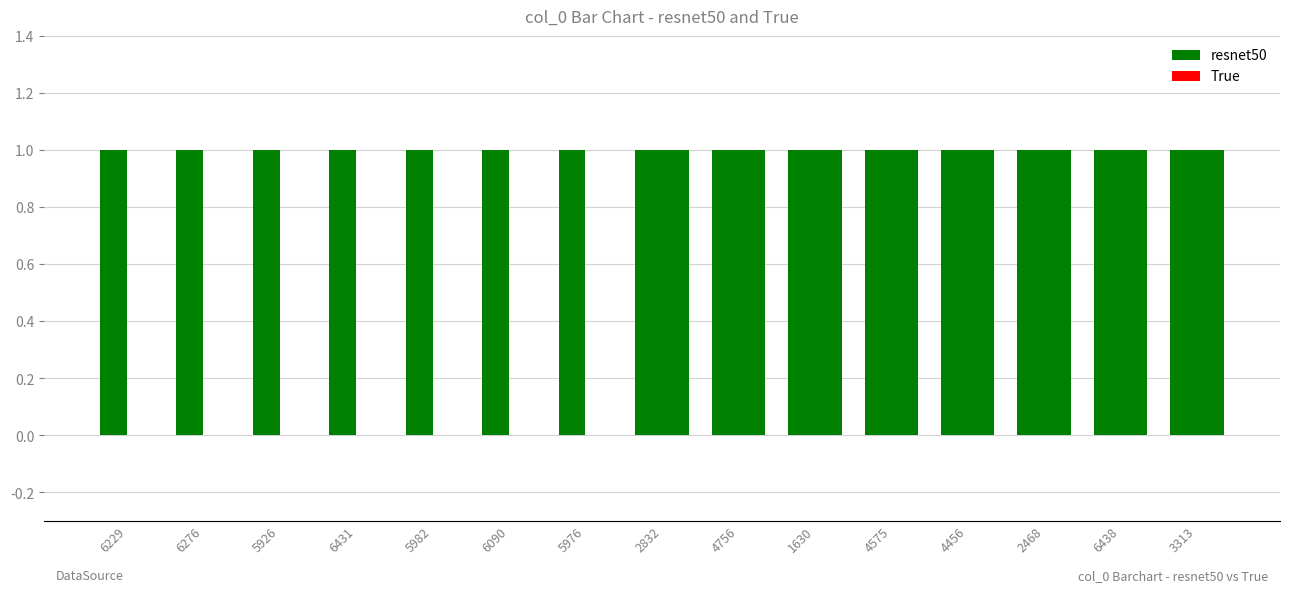

Which has a higher value, 6276 or 6431?

6276